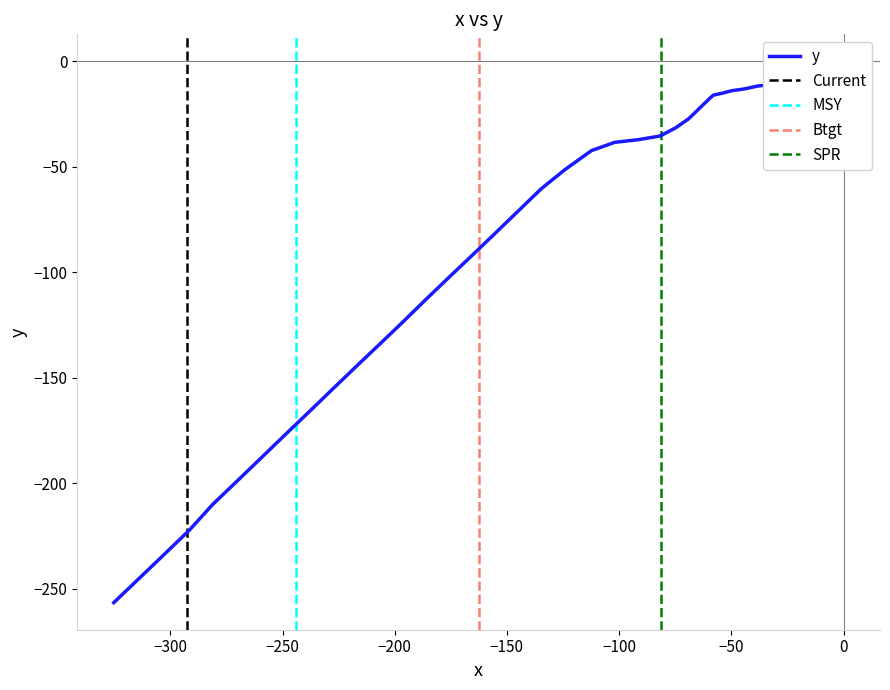

True or false: the data has more than 1 interior local peaks.

False